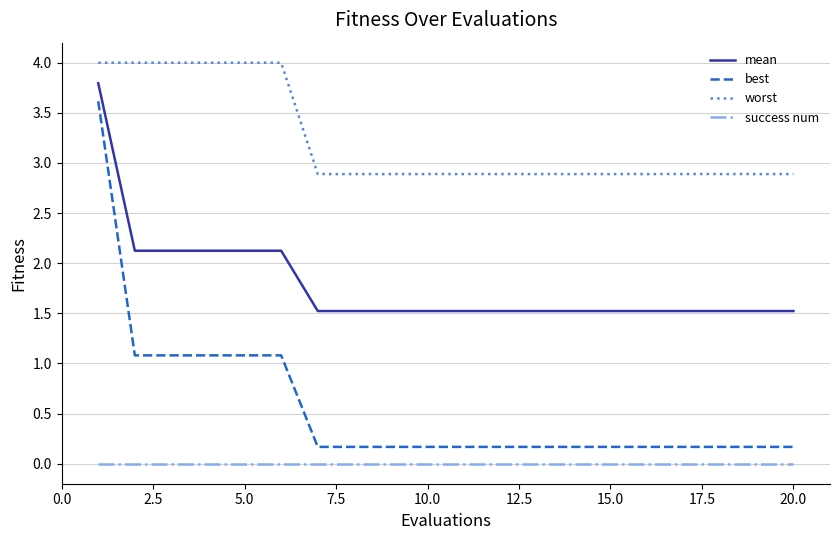

True or false: mean and success num cross at least once.

False